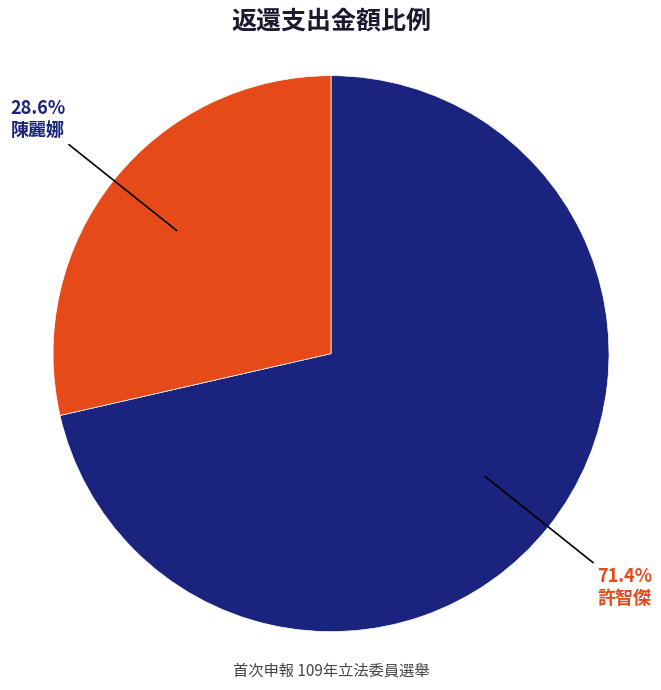

Rank the categories by value from lowest to highest.

陳麗娜, 許智傑